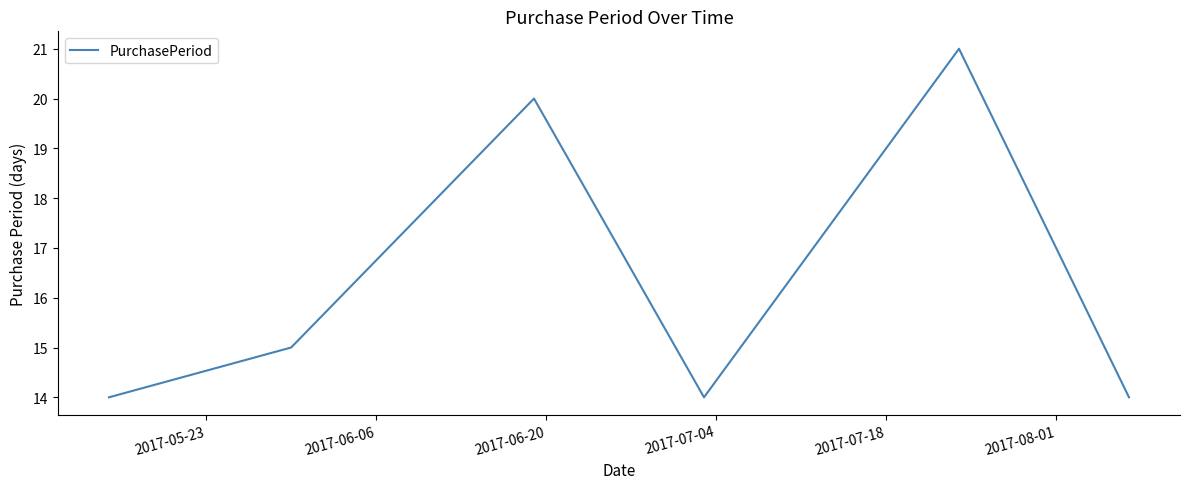

Reading left to right, transcribe all the data shown in this chart.

14	15	20	14	21	14